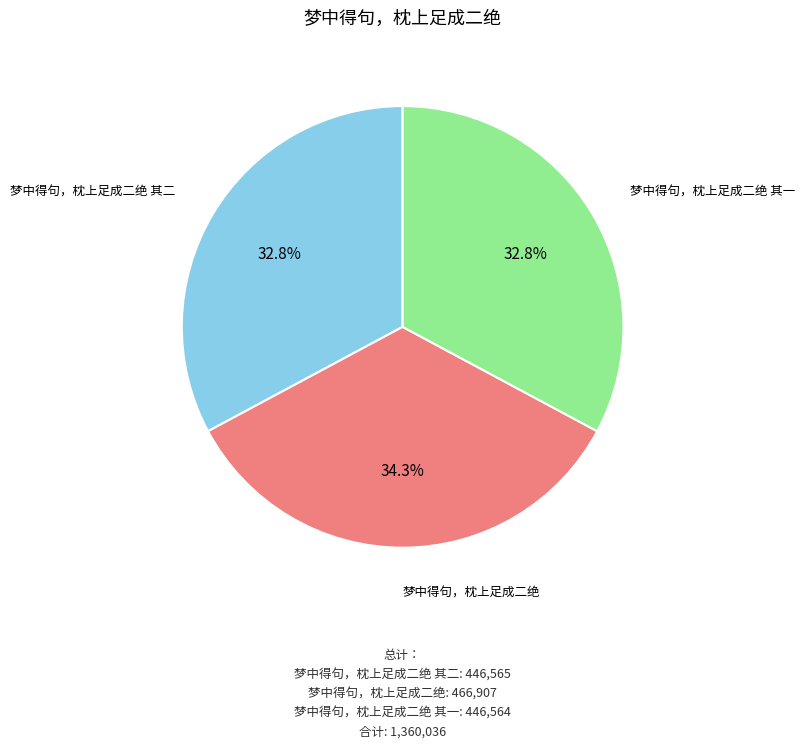

Does any single category account for the majority?

No